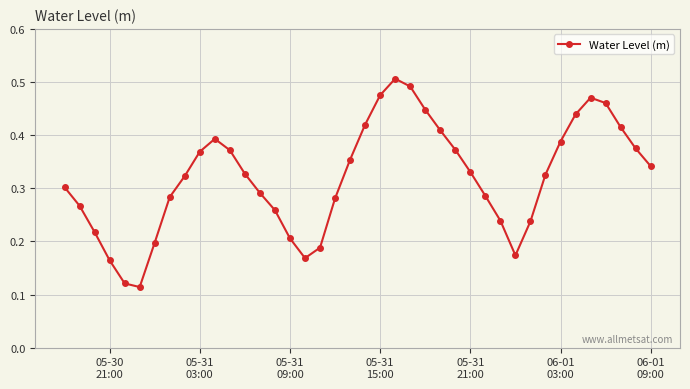

How many interior local peaks (higher than both neighbors) does the data have?

3